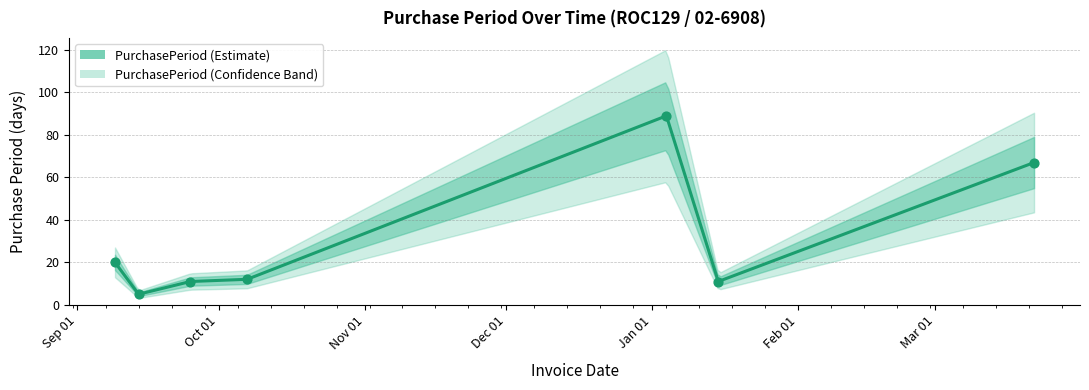

What is the ratio of the value at 2015-09-14 to the value at 2016-03-22?

0.1